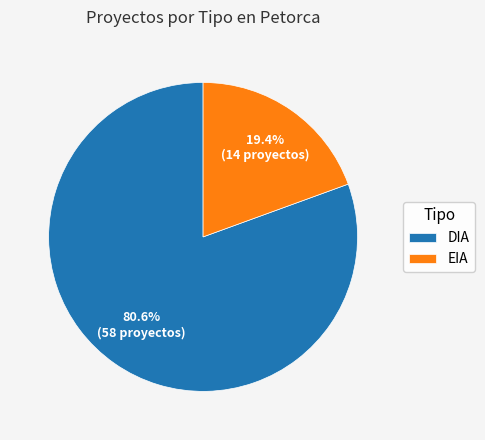

To the nearest percent, what portion does EIA represent?

19%